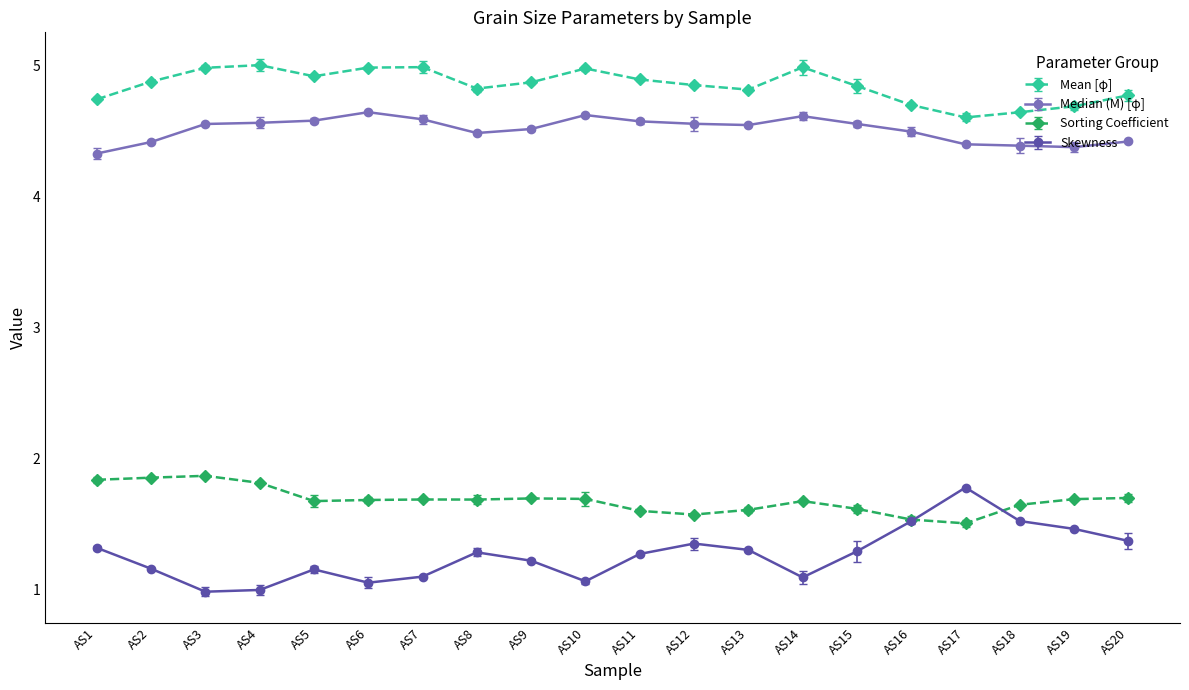

True or false: Median (M) [φ] and Skewness cross at least once.

False